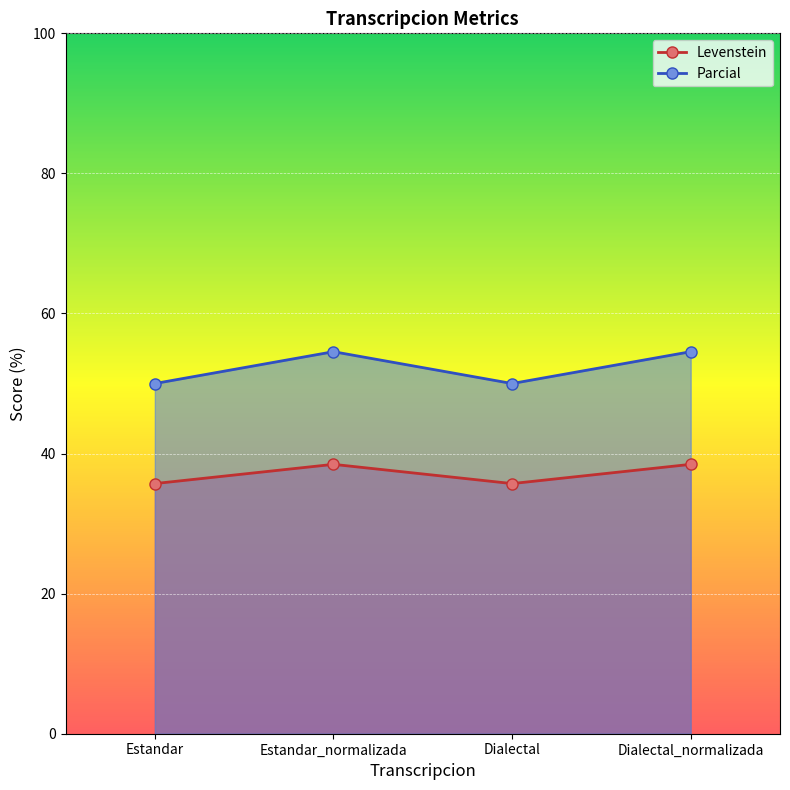

True or false: Parcial and Levenstein cross at least once.

False